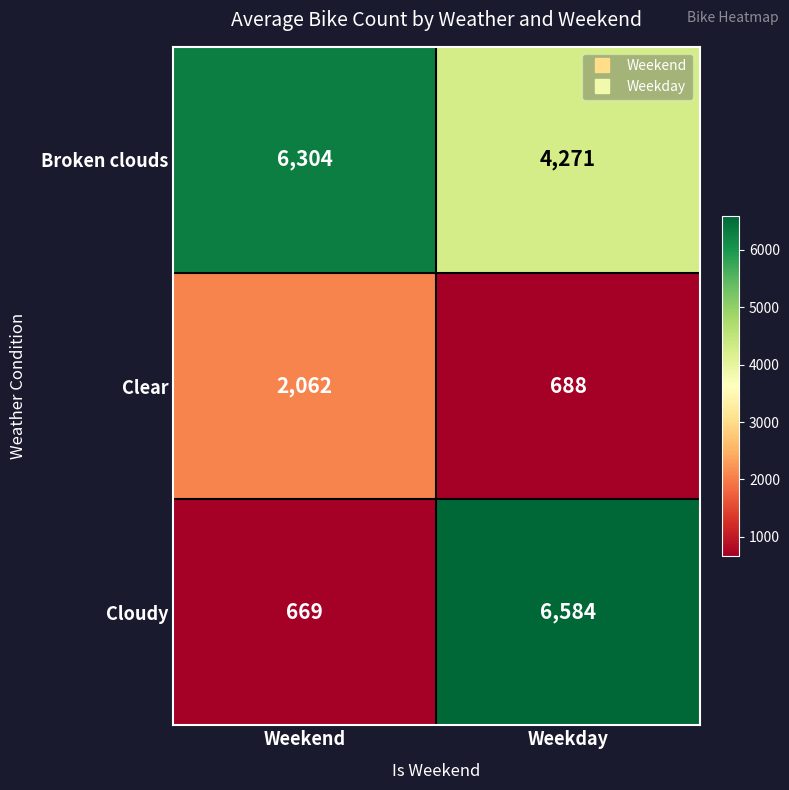

Is it true that Cloudy equals 395 at Weekend?

False